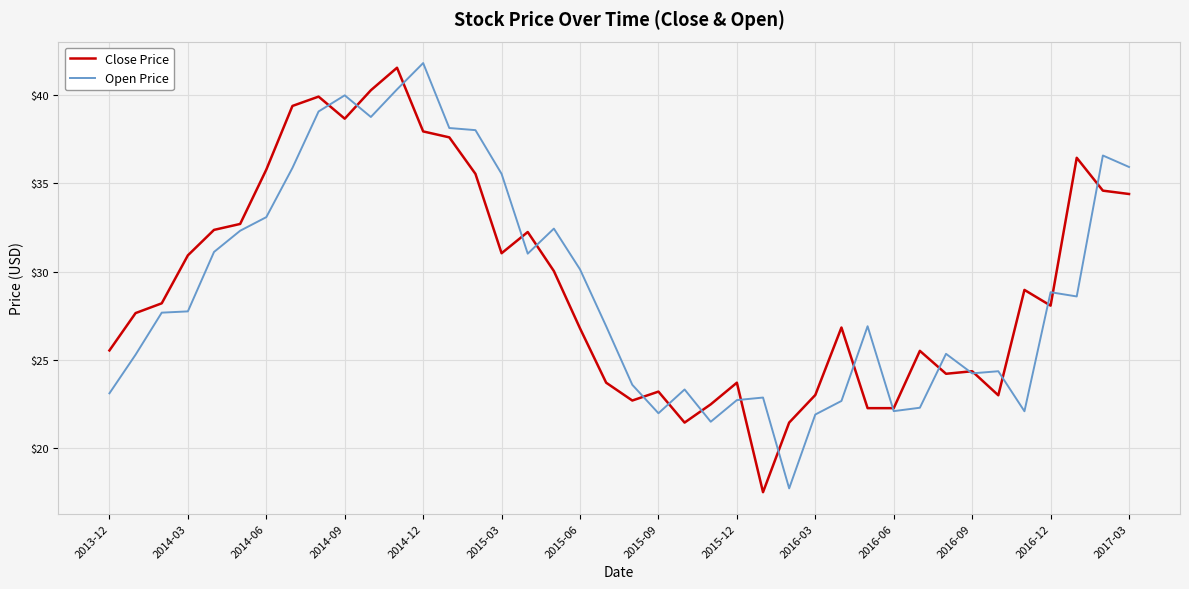

What is the greatest value displayed?

41.8